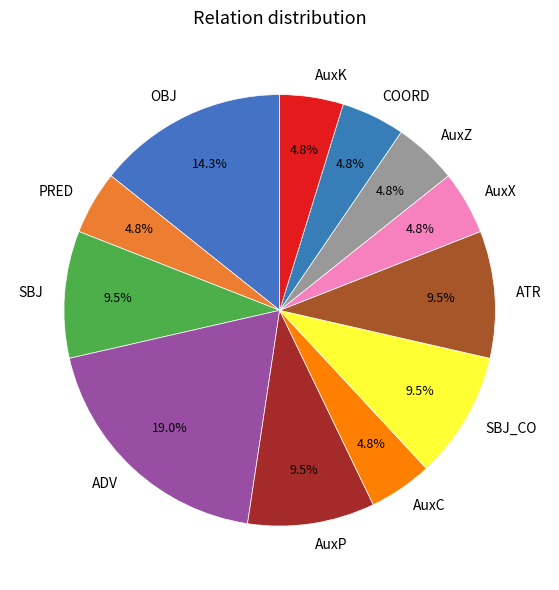

To the nearest percent, what portion does AuxZ represent?

5%